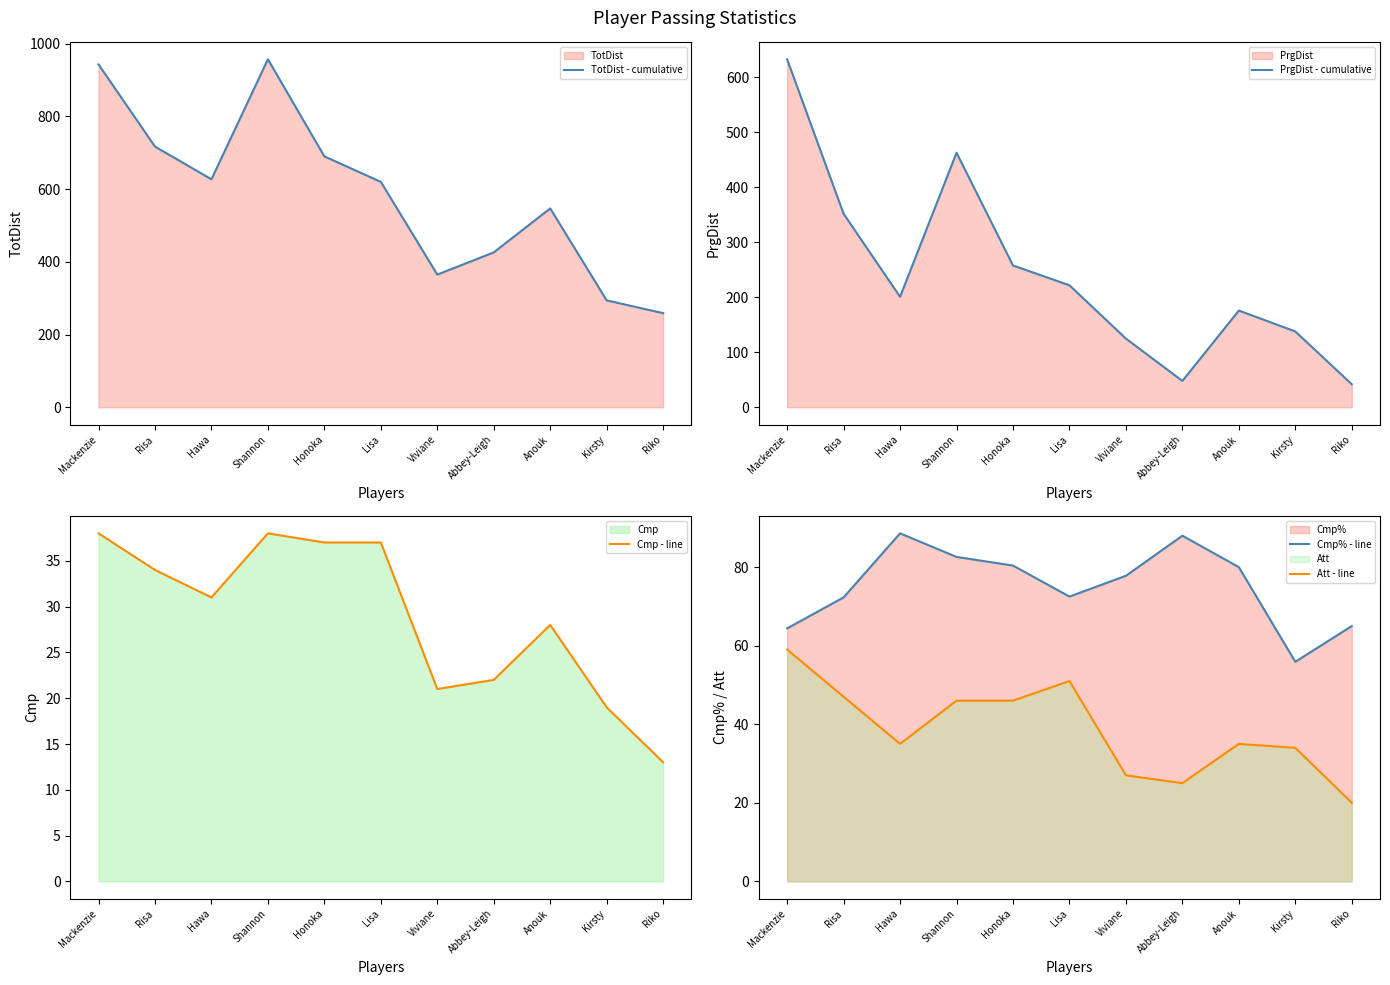

At how many categories does at least one series exceed 407?

8